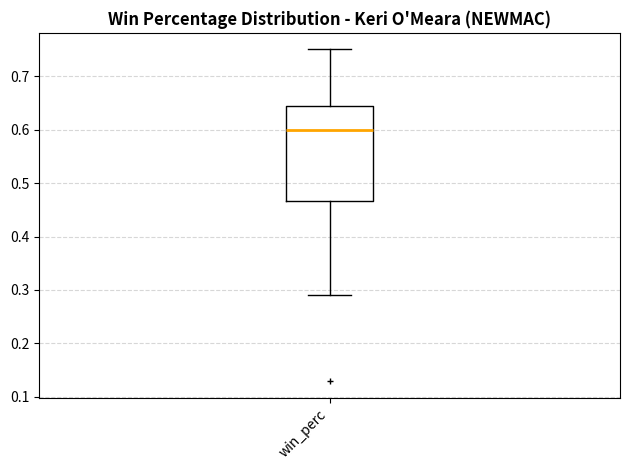

Transcribe this box plot: give where the median line is, the range the box spans, and where the two whiskers end, as read against the y-axis. The values are not printed on the chart, so give them approximately, as read against the axis.

median 0.60, box 0.47 to 0.65, whiskers 0.29 to 0.75